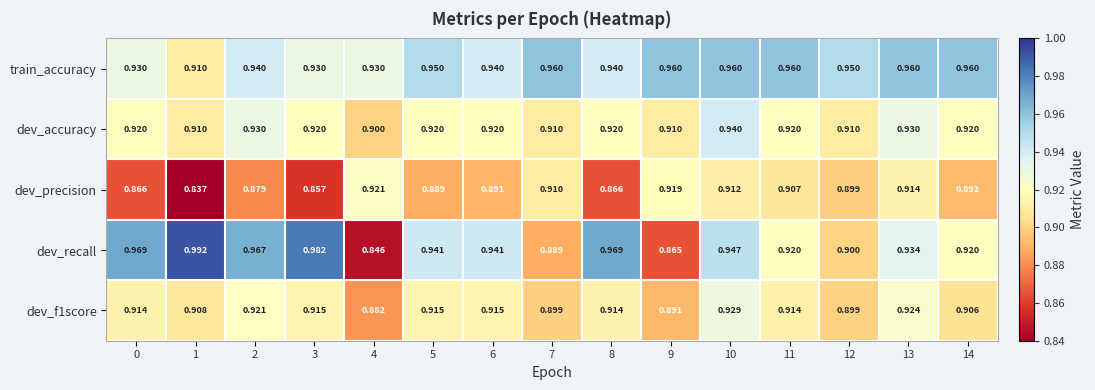

Which series has the largest total across all categories?

train_accuracy